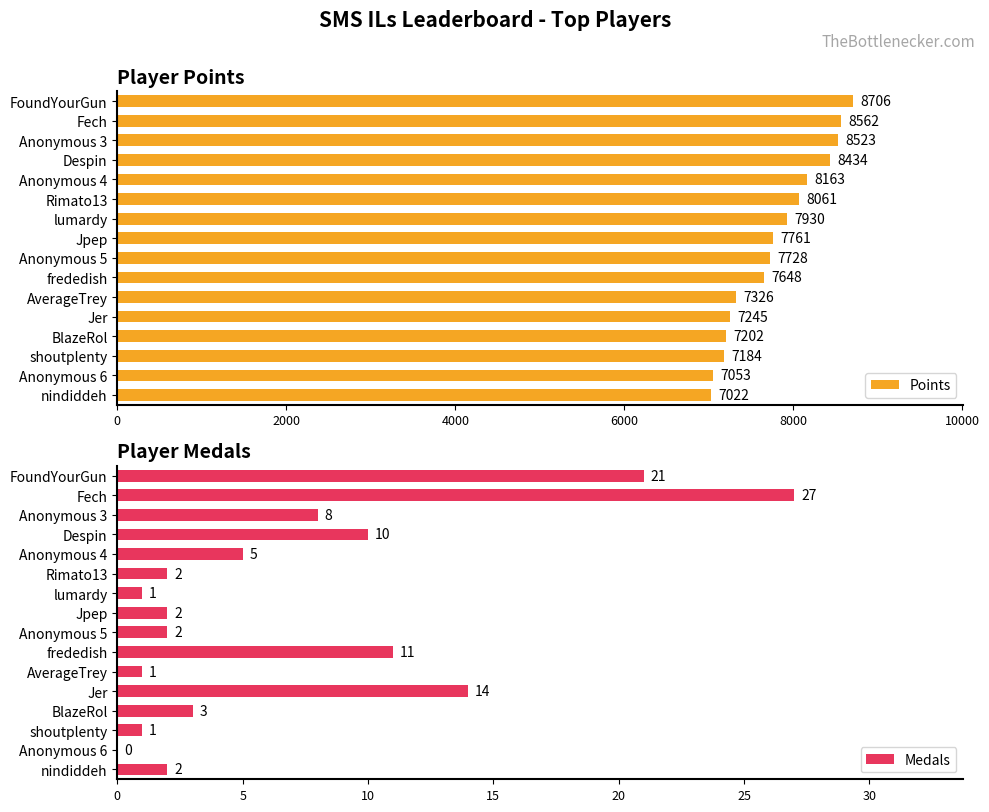

What value does the Medals series have at Despin?

10